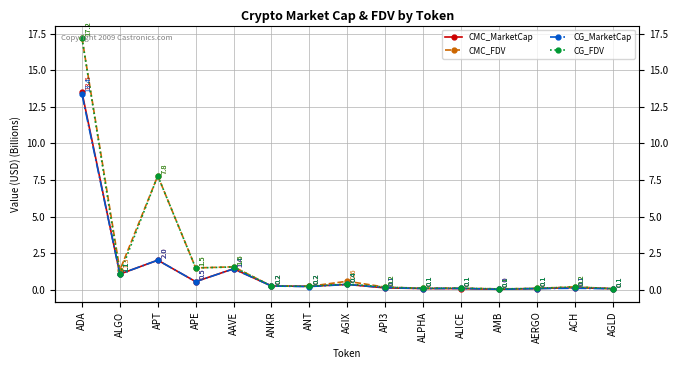

What is the total value across all series at ADA?

61.2